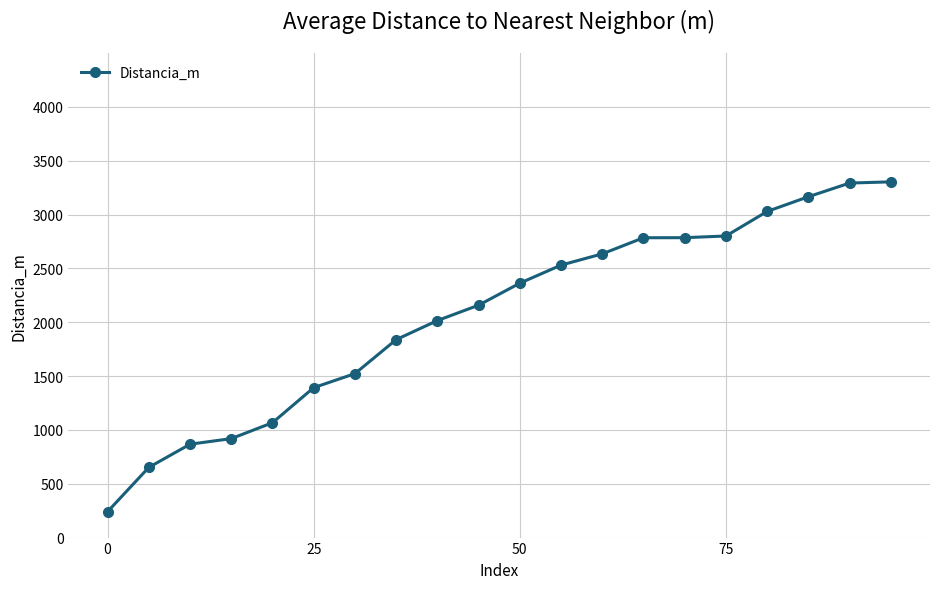

What is the greatest value displayed?

3304.0